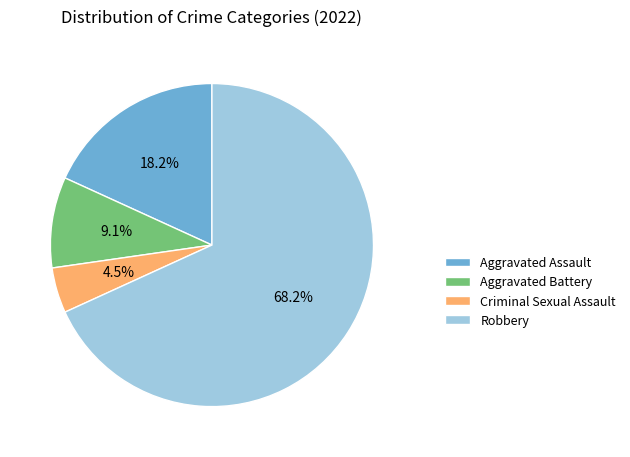

What is the largest slice in the pie chart?

Robbery